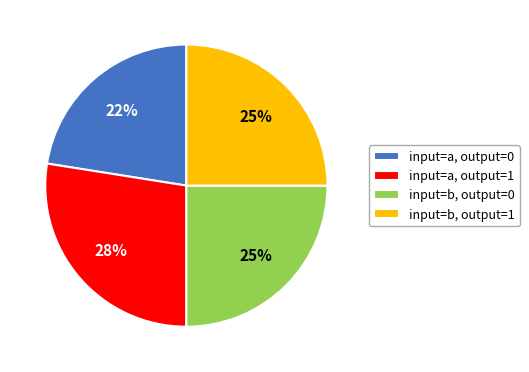

True or false: input=b, output=0 accounts for 40% of the total.

False